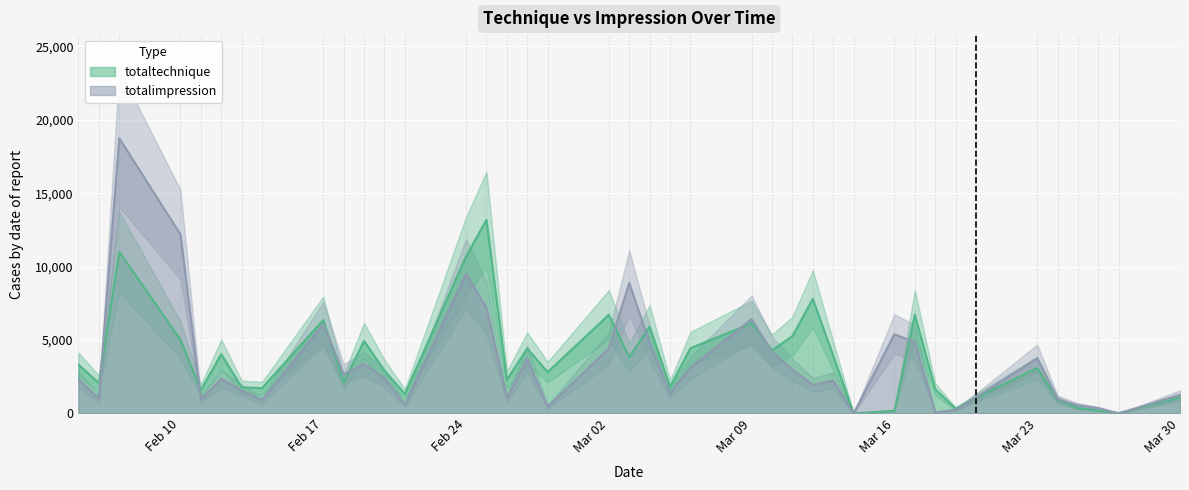

At which category is the sum across all series the highest?

2020-02-07